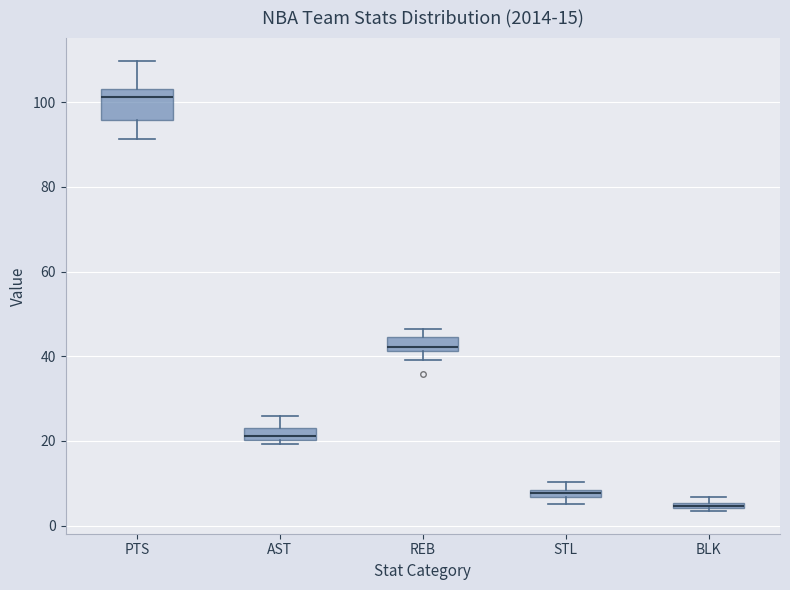

Which box's median line is the lowest?

BLK